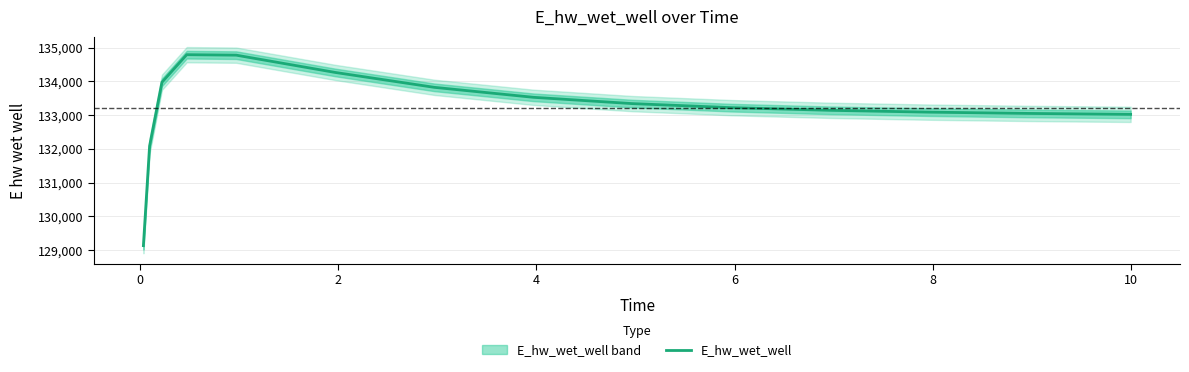

How many lines are shown in the chart?

1